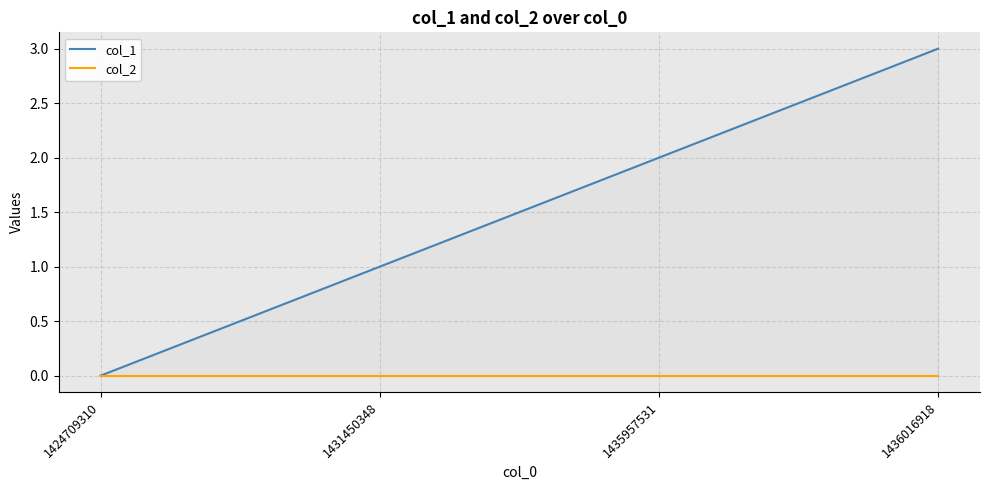

What is the greatest value displayed?

3